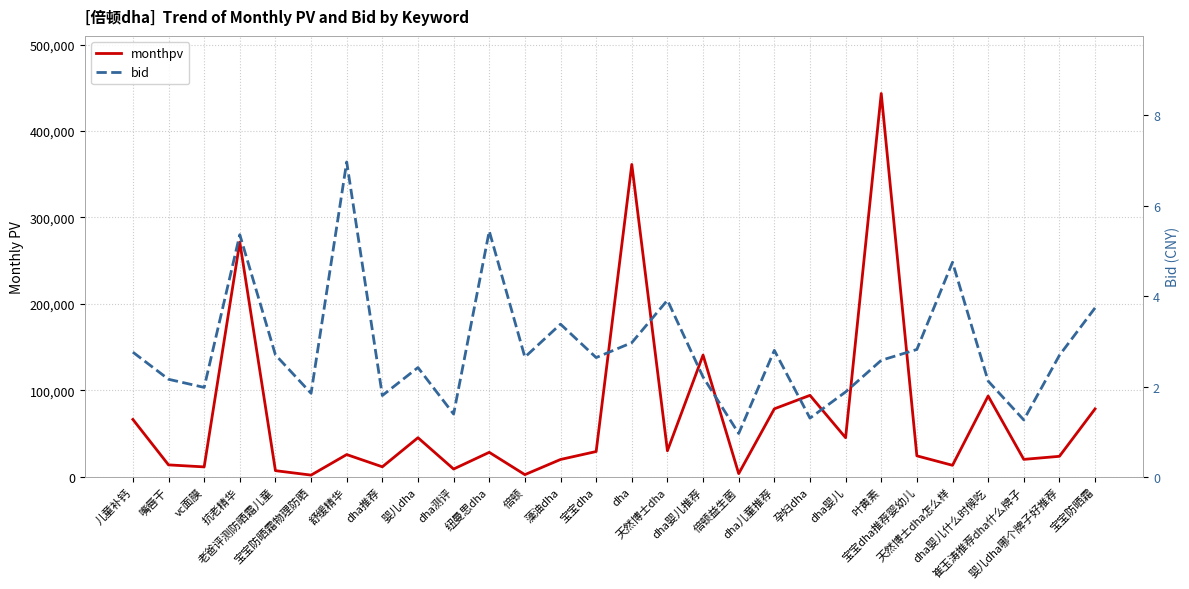

Reading left to right, extract all data points from this chart.

monthpv: 66414.0	13861.0	11527.0	271501.0	7188.0	2036.0	25792.0	11632.0	45278.0	9065.0	28387.0	2571.0	20111.0	29305.0	361299.0	30171.0	140829.0	3743.0	78686.0	94281.0	45278.0	443353.0	24309.0	13375.0	93510.0	20234.0	23766.0	78593.0
bid: 2.8	2.2	2.0	5.4	2.7	1.9	7.0	1.8	2.4	1.4	5.4	2.6	3.4	2.6	3.0	3.9	2.2	1.0	2.8	1.3	1.9	2.6	2.8	4.8	2.1	1.3	2.7	3.7